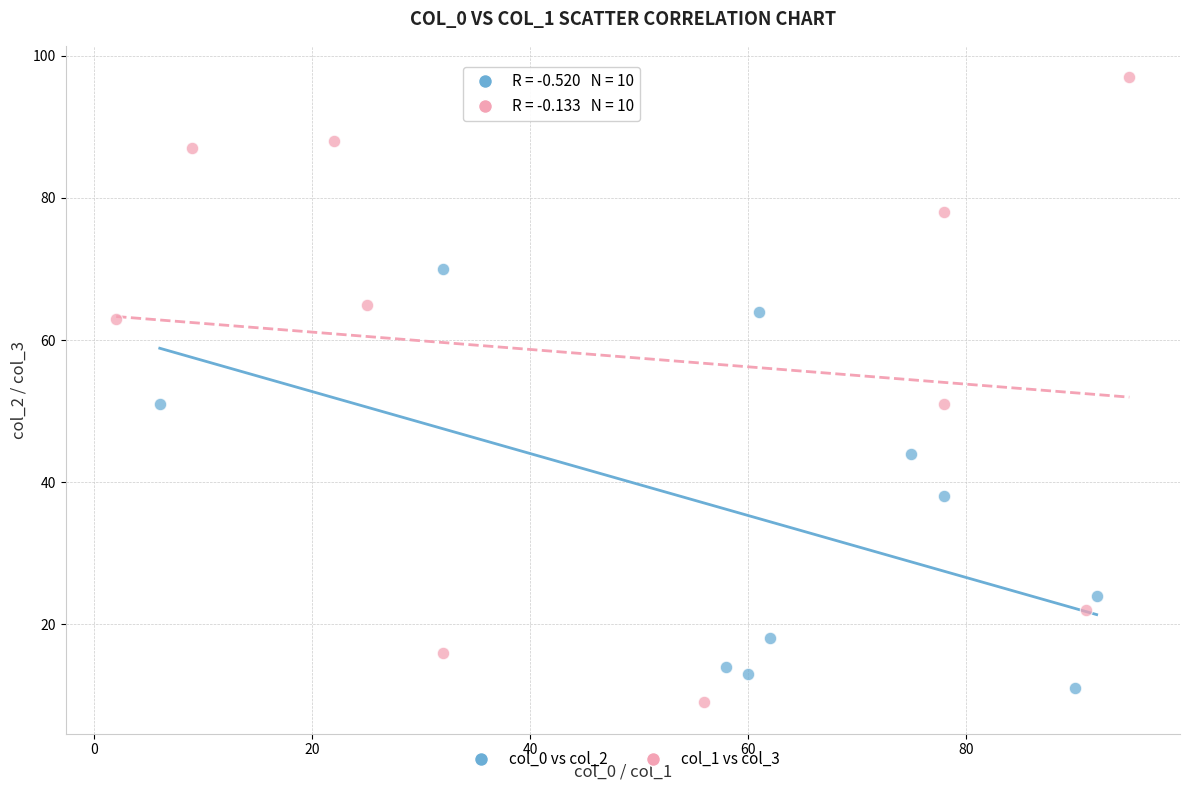

Which series has the largest Y range (max minus min)?

col_1 vs col_3